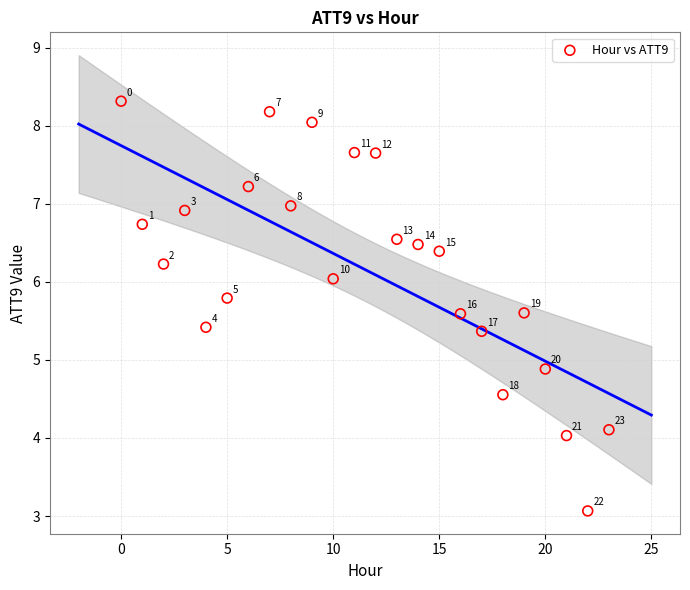

What Y value in the scatter plot is closest to 5?

4.9